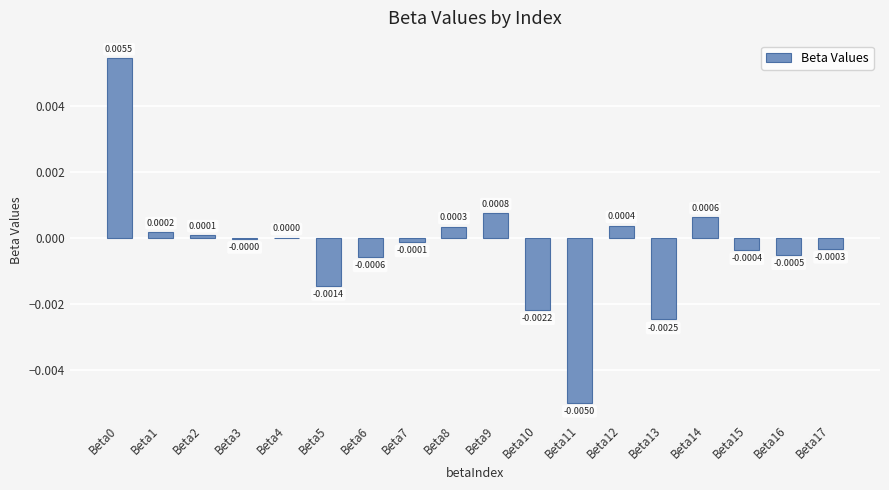

Which has a higher value, Beta6 or Beta1?

Beta1